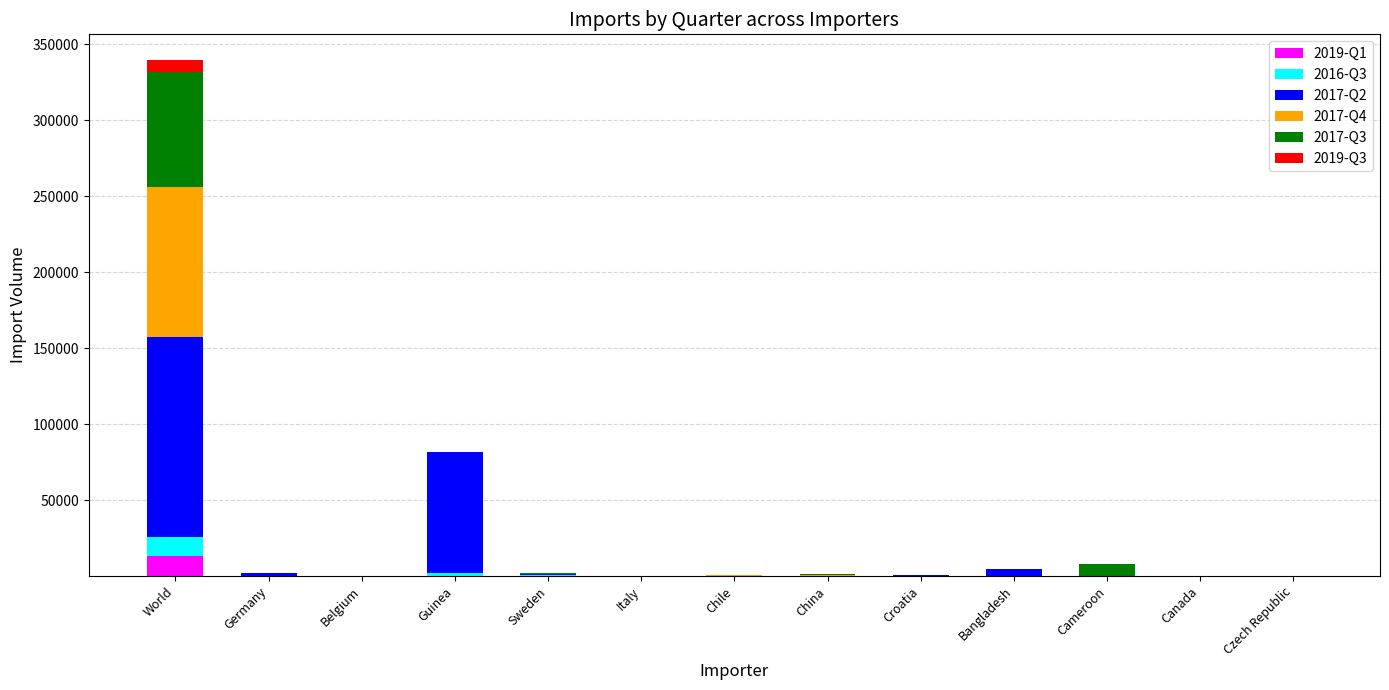

At which category is the sum across all series the highest?

World